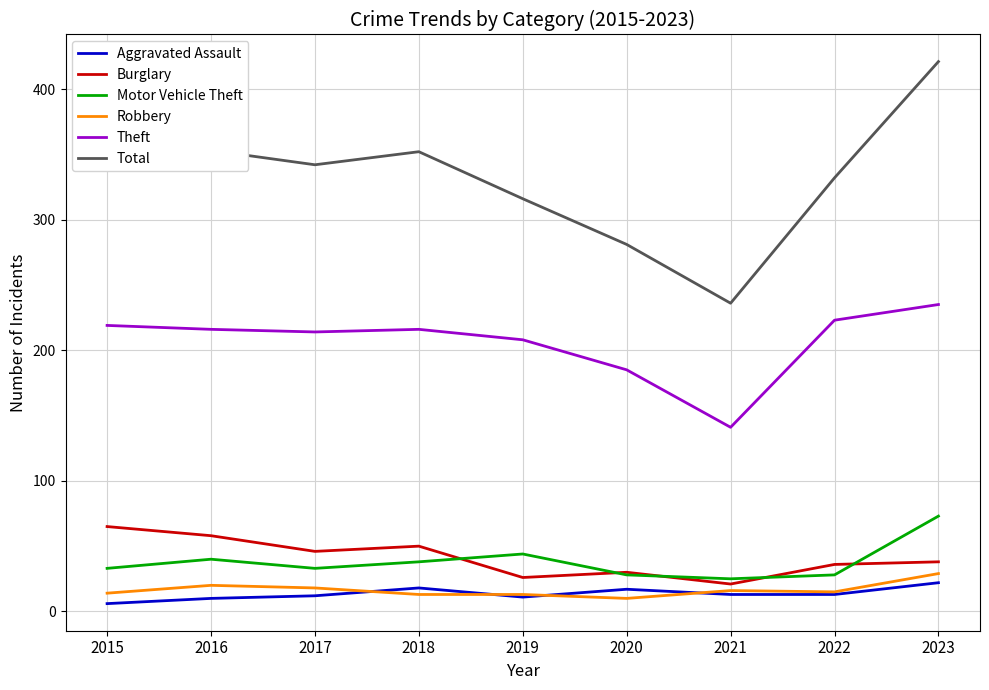

The value of Motor Vehicle Theft at 2019 is 44. True or false?

True